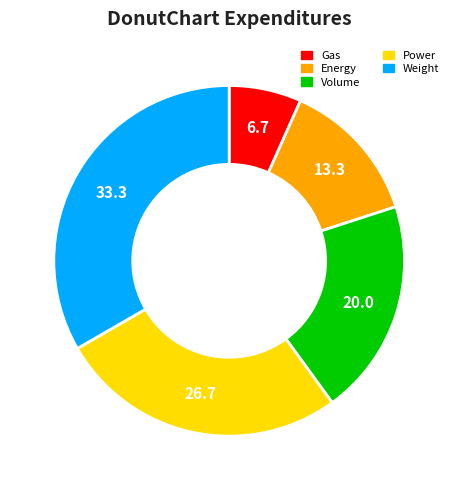

Rank the categories by value from highest to lowest.

Weight, Power, Volume, Energy, Gas